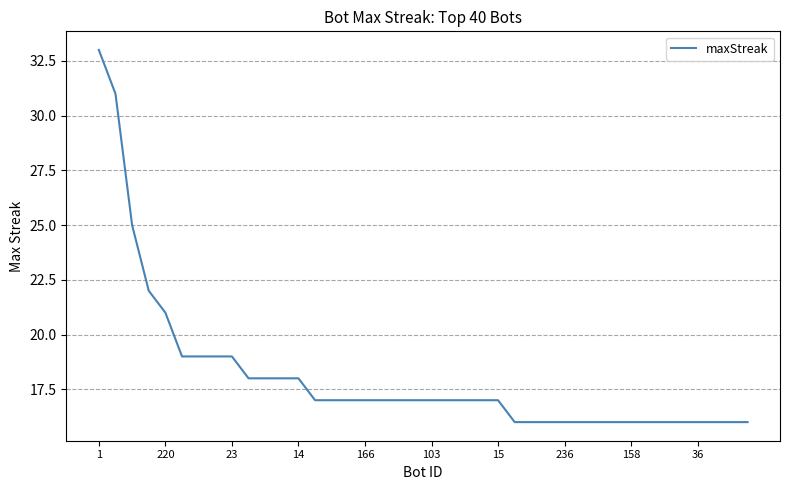

What is the maximum value shown in the chart?

33